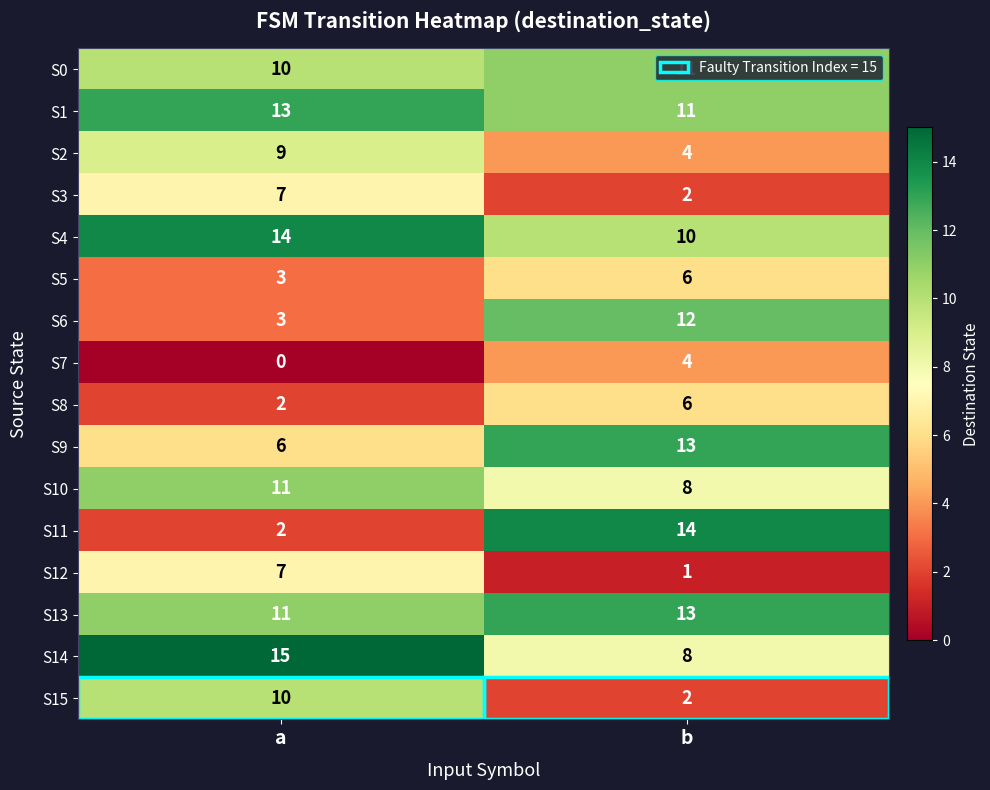

Rank the categories by S1 value from highest to lowest.

a, b